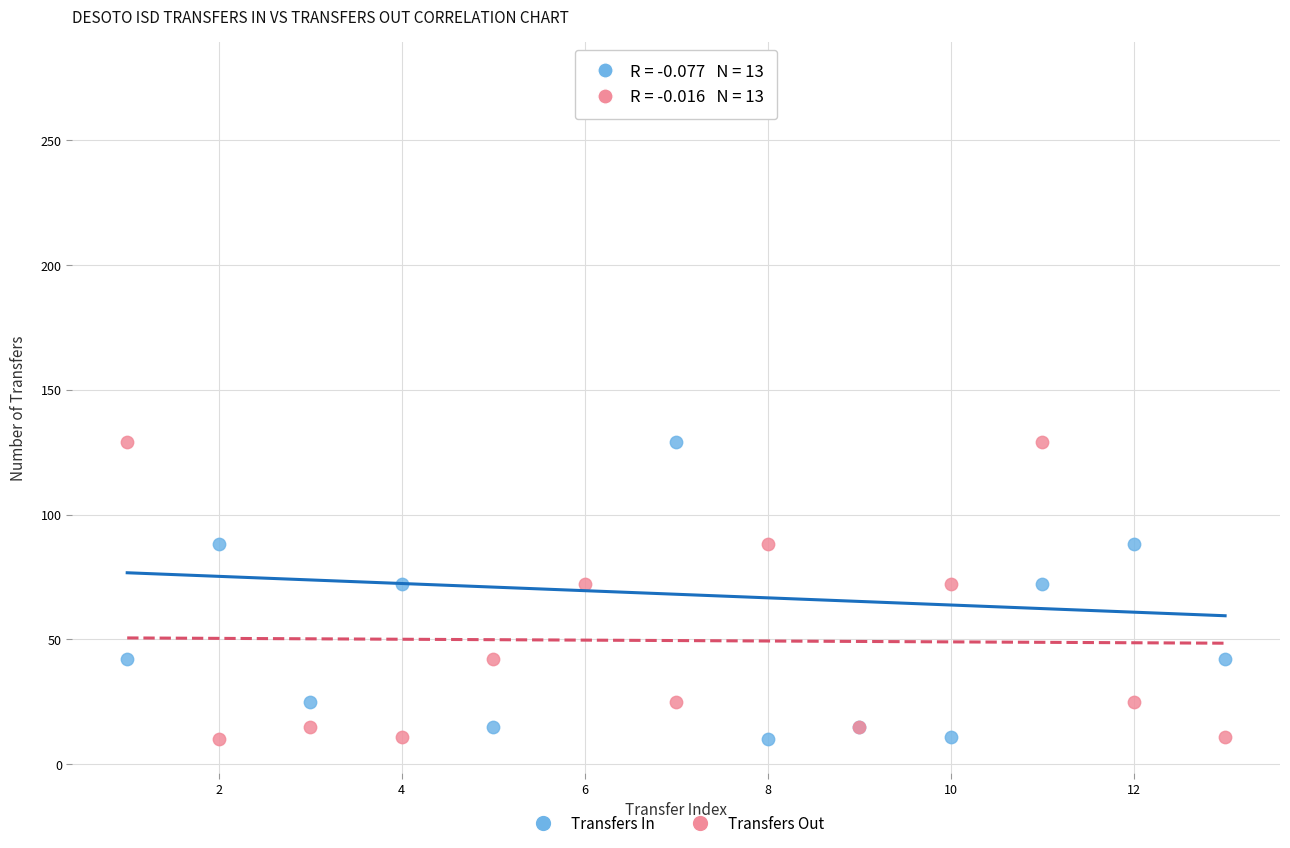

Which series has the widest spread of Y values?

Transfers In